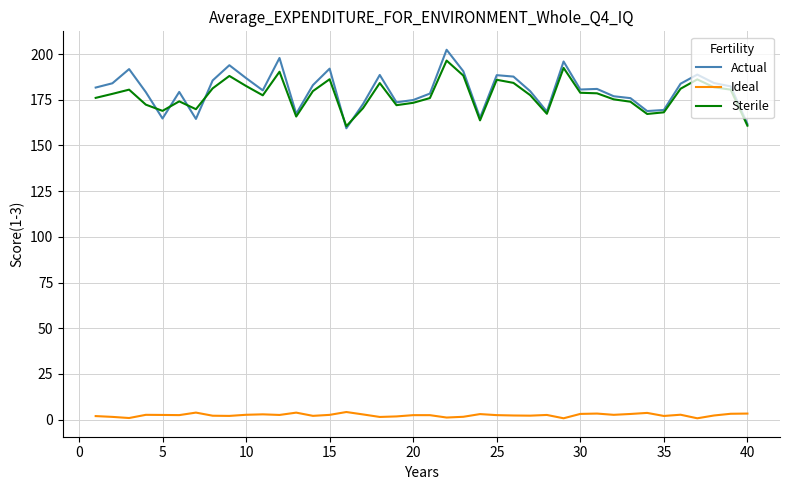

What is the maximum value for Sterile?

196.4